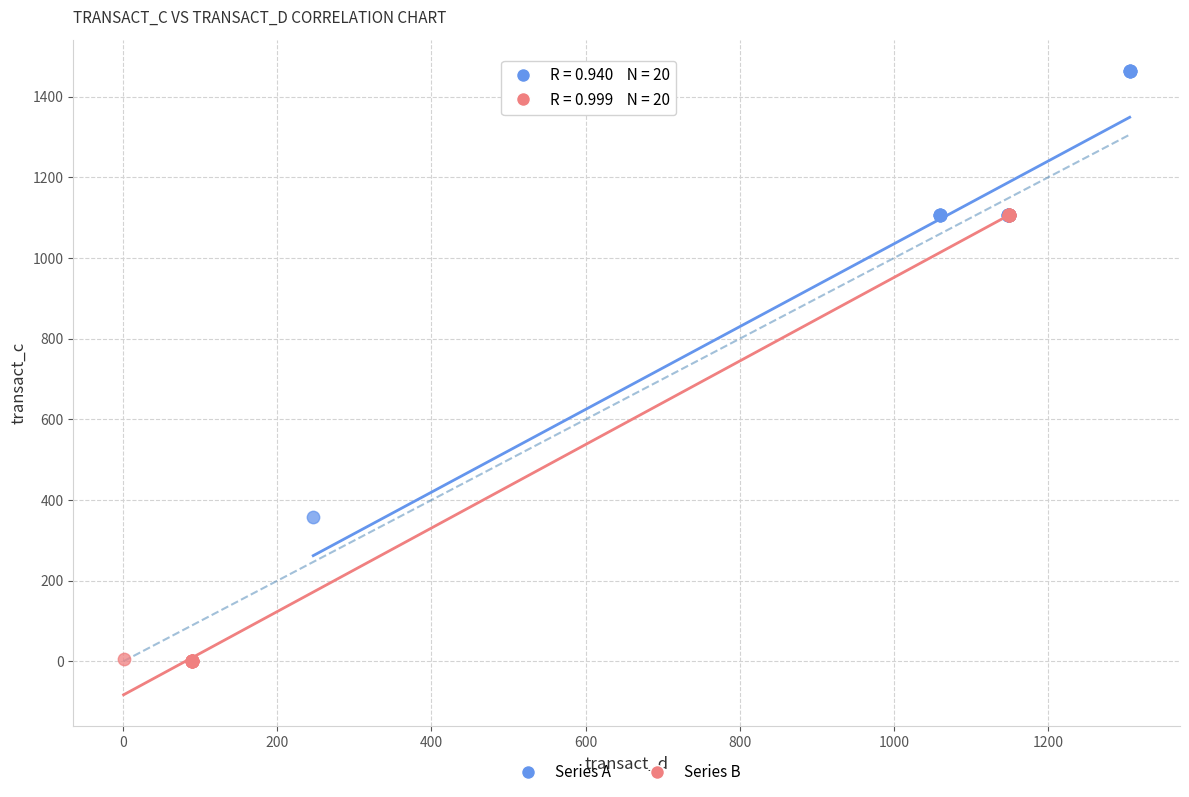

Which series reaches the maximum Y coordinate?

Series A